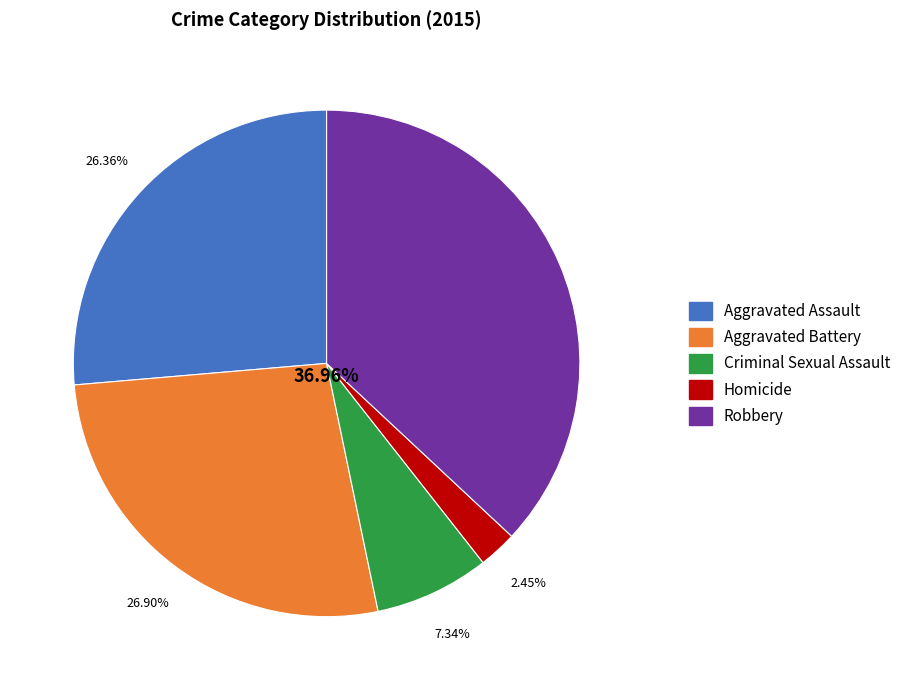

How many segments does this pie chart have?

5